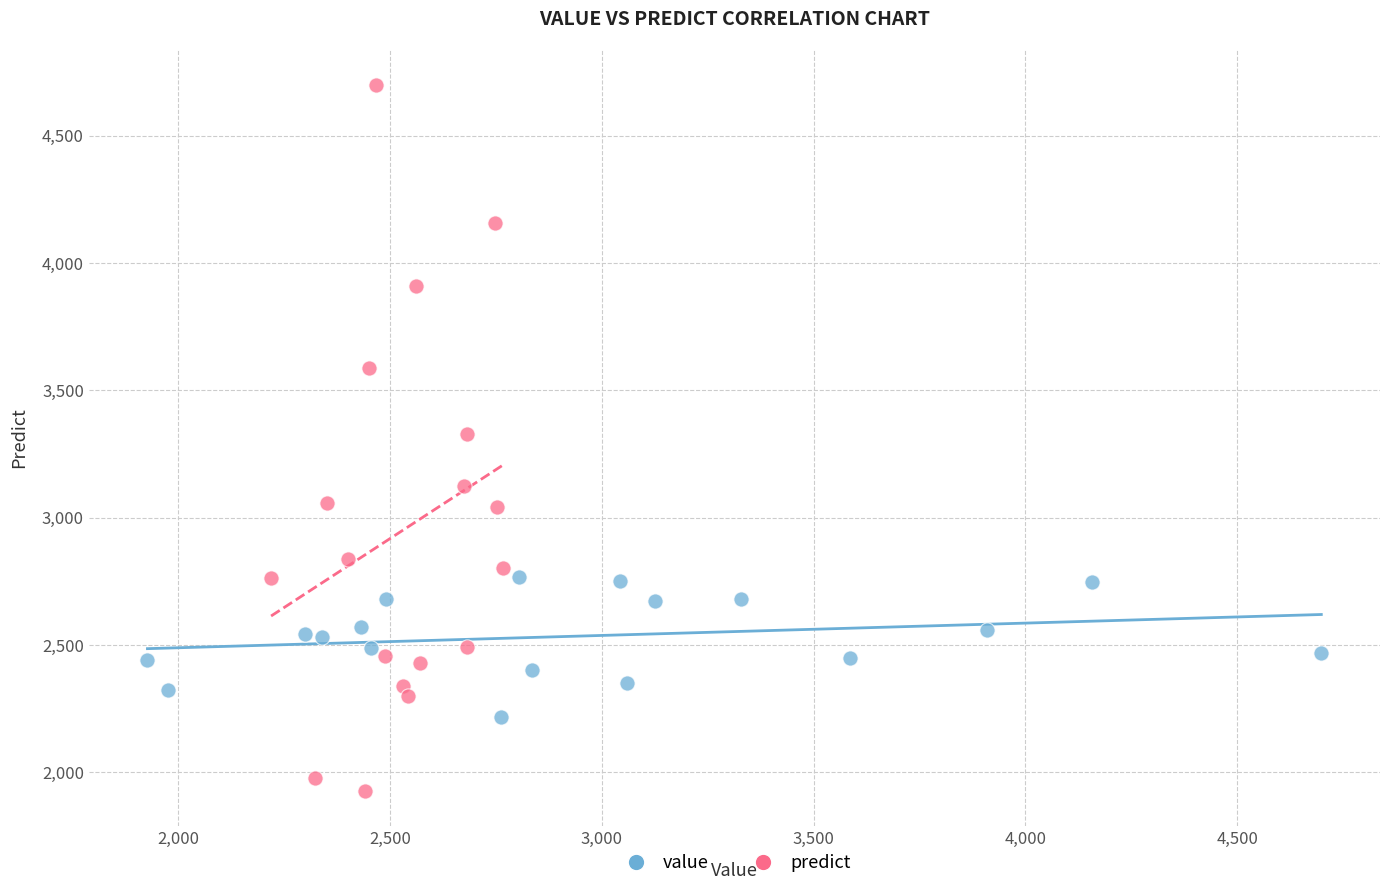

Which series reaches the minimum Y coordinate?

predict